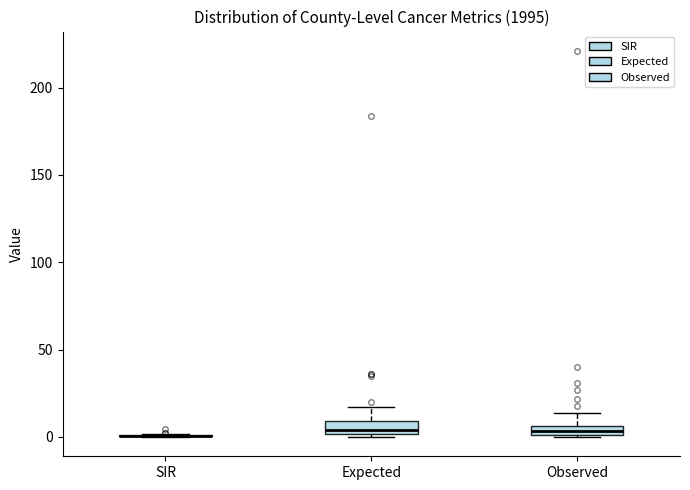

Where does the upper whisker of the box for Expected end on the y-axis? The values are not printed on the chart, so give them approximately, as read against the axis.

15